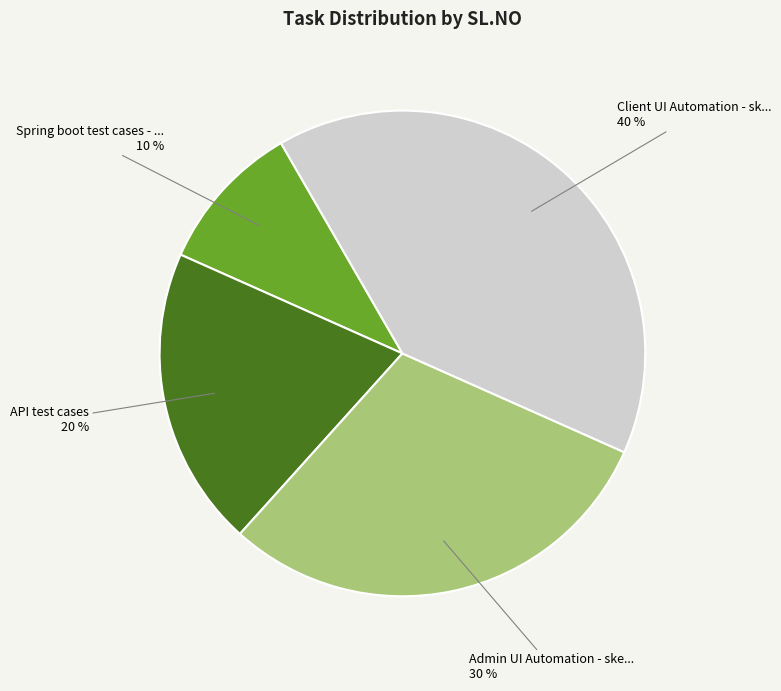

To the nearest percent, what is the average slice percentage?

25%